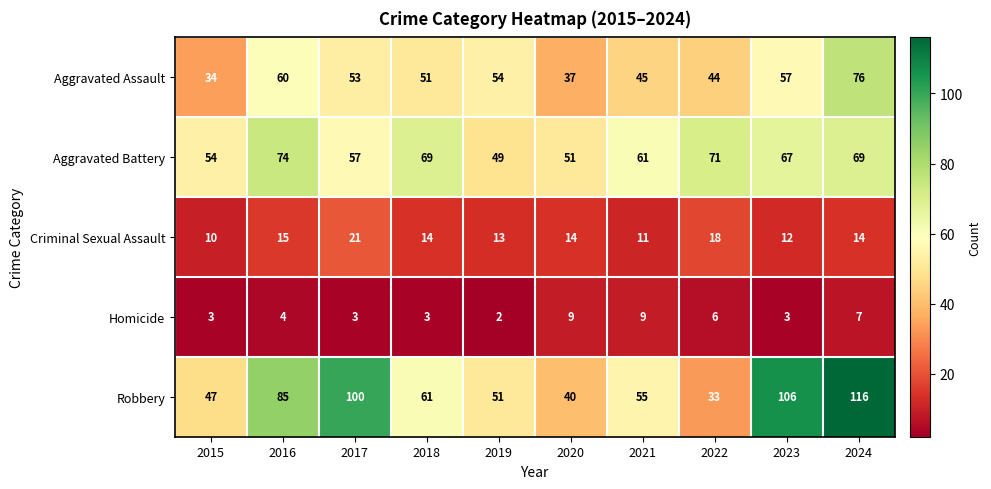

At which category does the chart reach its peak across all series?

2024